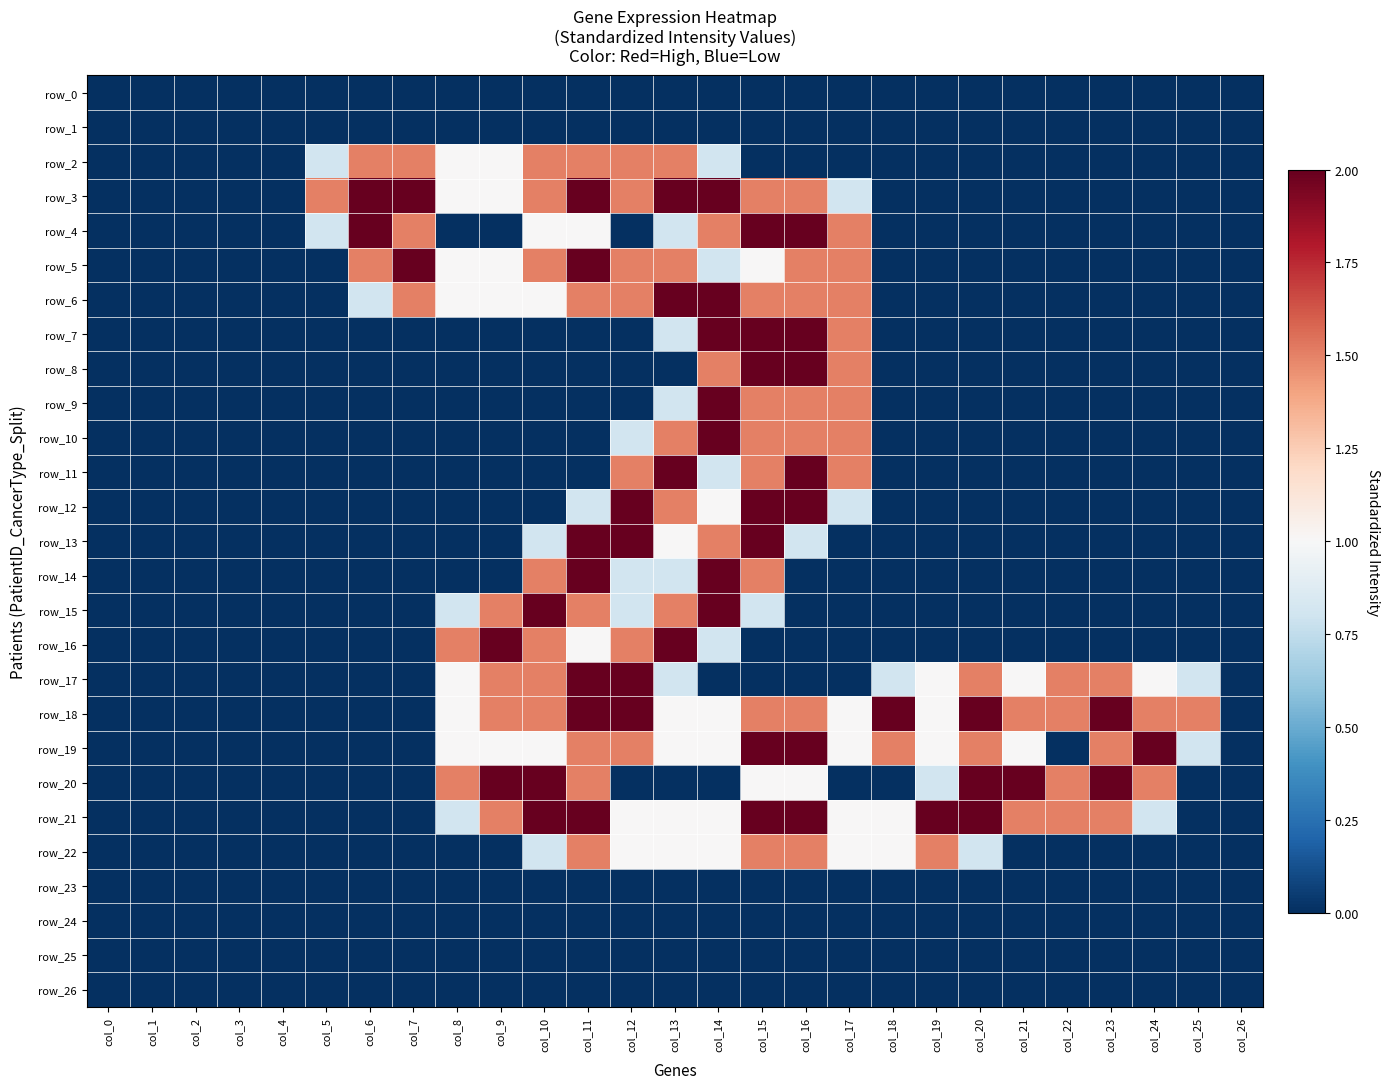

What is the sum of all row_9 values?

7.3